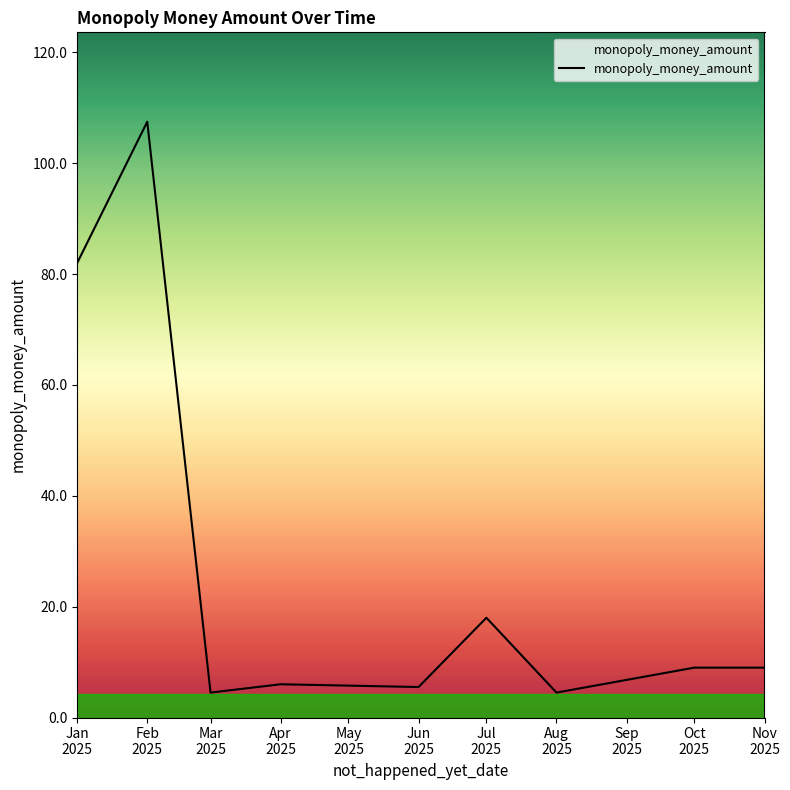

The value at Feb
2025 is 107.5. True or false?

True